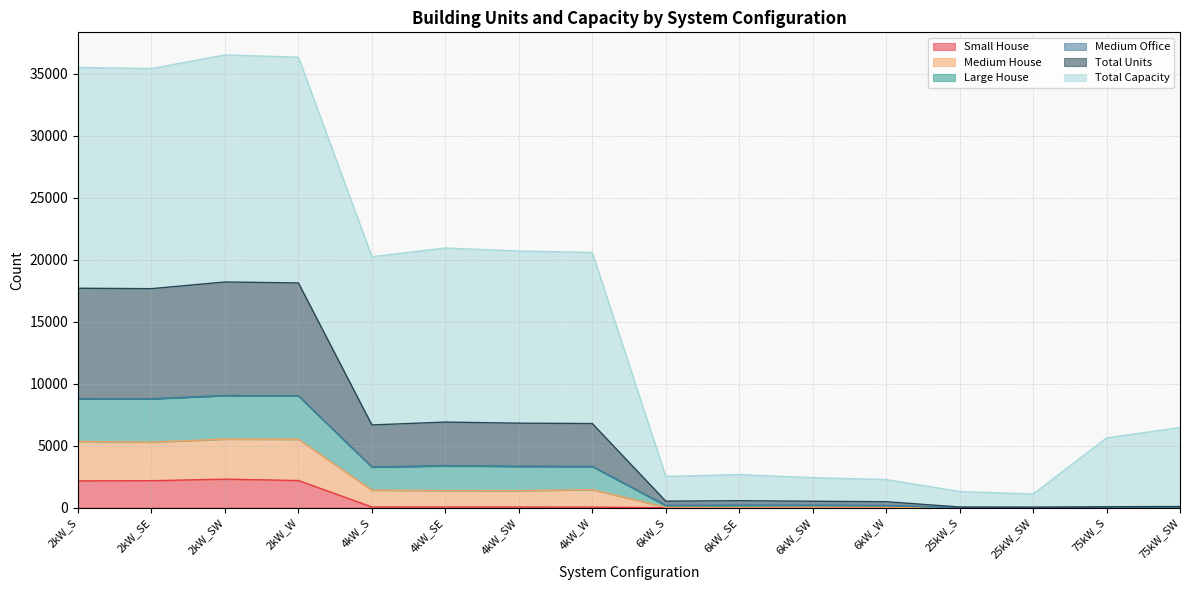

Count the number of categories in the chart.

16